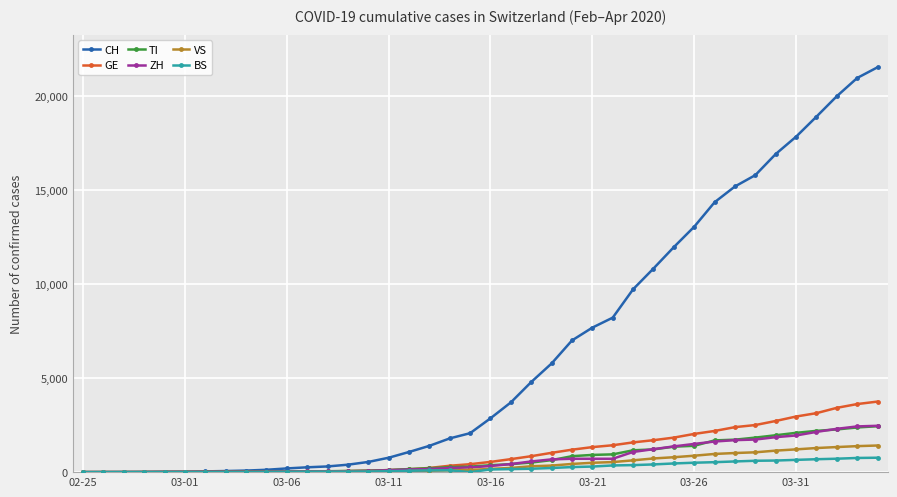

What is the greatest value displayed?

21534